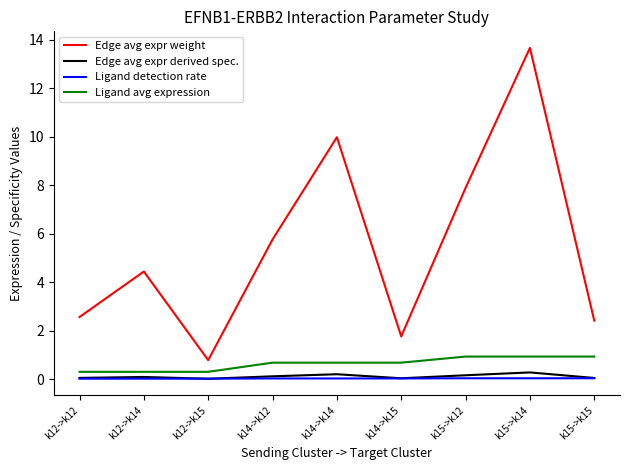

List the series in order of their peak value, highest first.

Edge avg expr weight, Ligand avg expression, Edge avg expr derived spec., Ligand detection rate